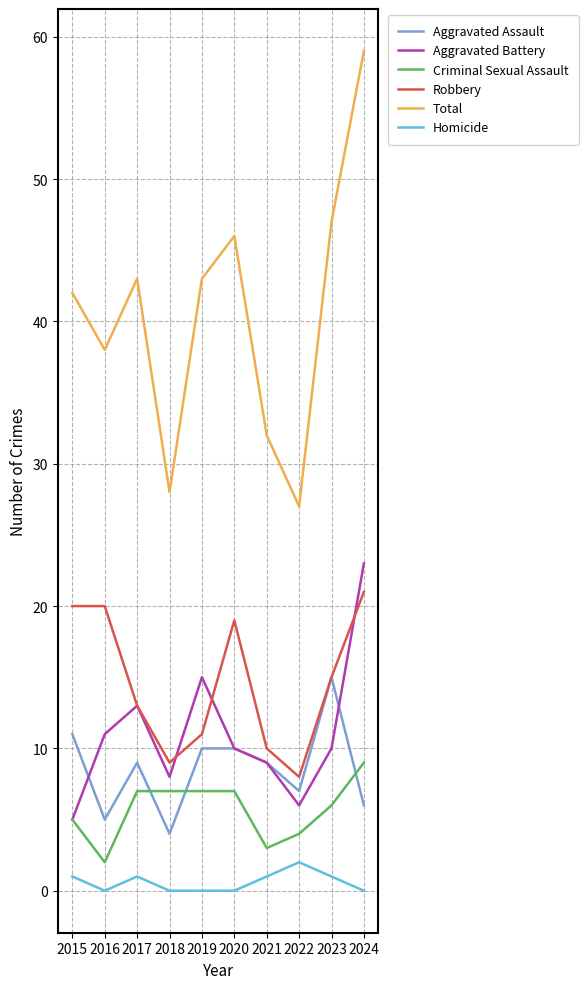

How many lines are shown in the chart?

6